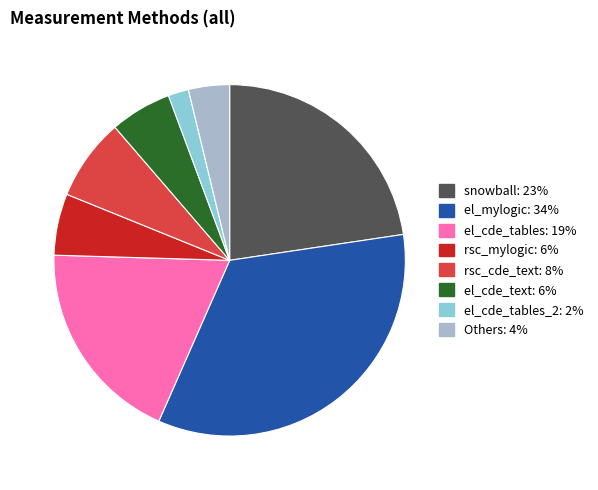

Is there a majority slice in this chart?

No